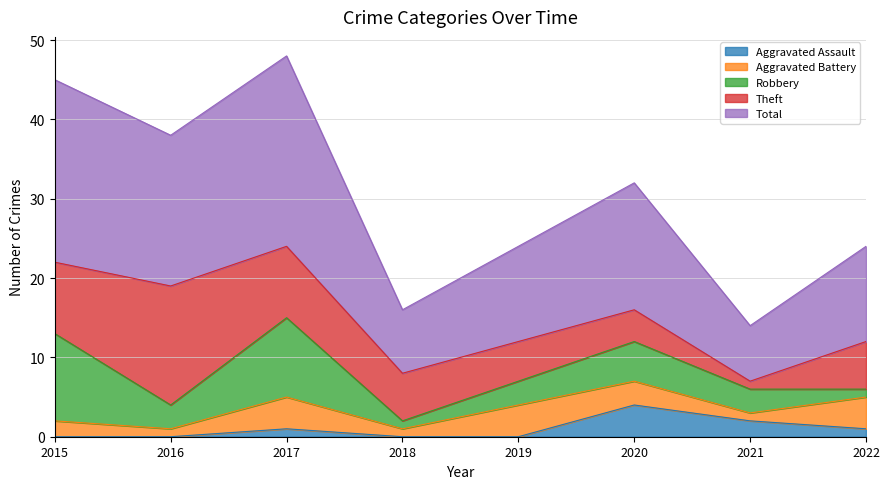

How many categories are shown in the chart?

8